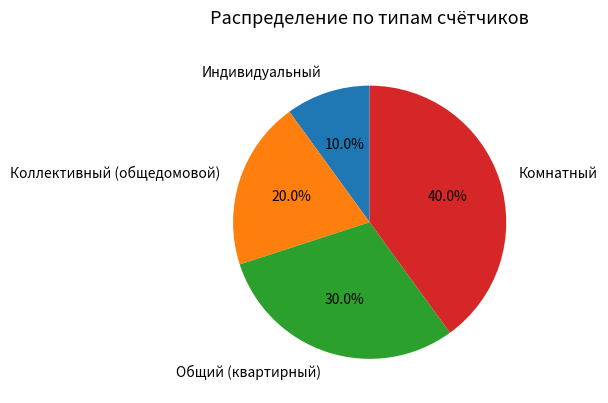

Approximately how many times larger is the value at Коллективный (общедомовой) compared to Комнатный?

0.5